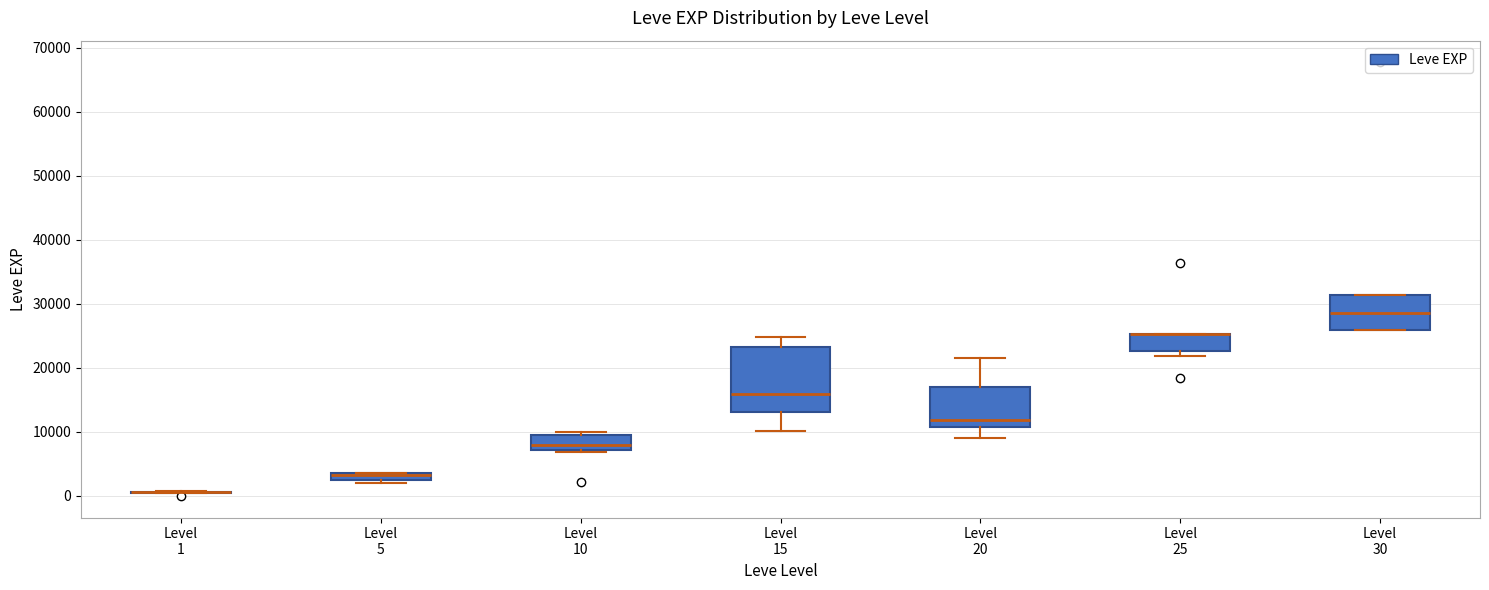

Comparing the boxes themselves (not the whiskers), which one is the tallest?

Level 15